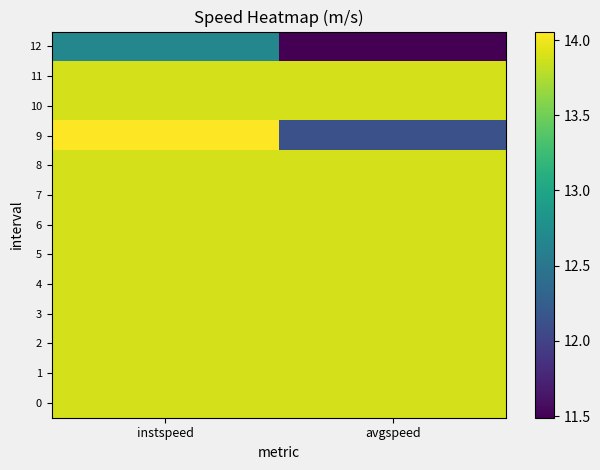

What is the spread (max minus min) of values at instspeed?

1.4